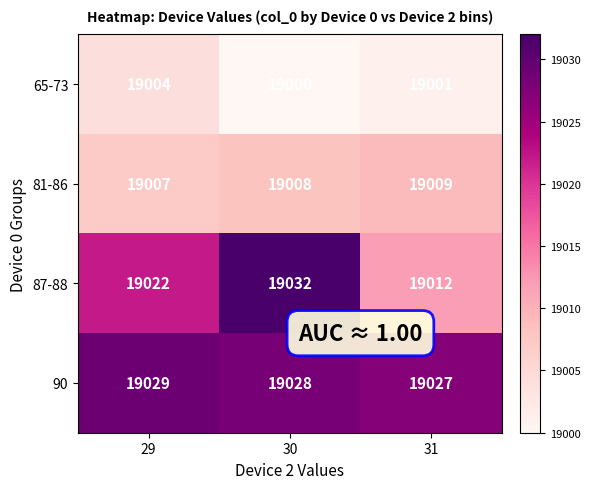

At which category is the sum across all series the highest?

30